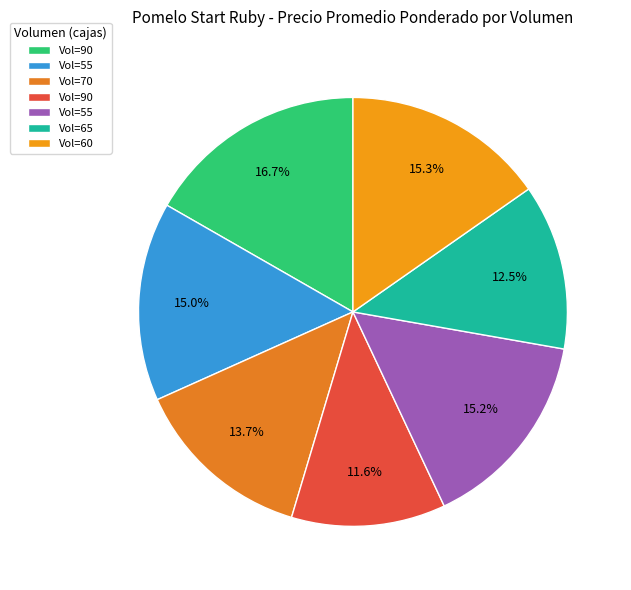

Is there a majority slice in this chart?

No